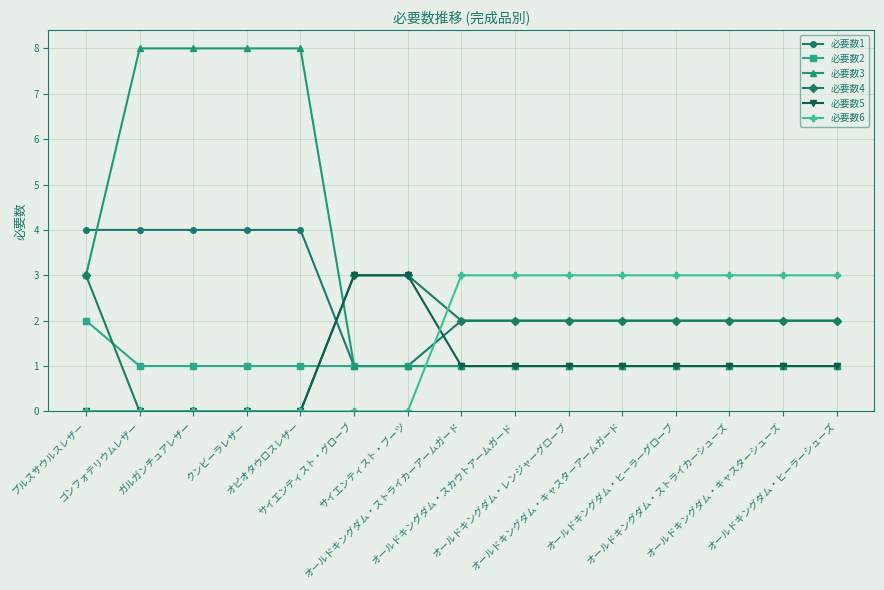

Which series has the widest spread of values?

必要数3